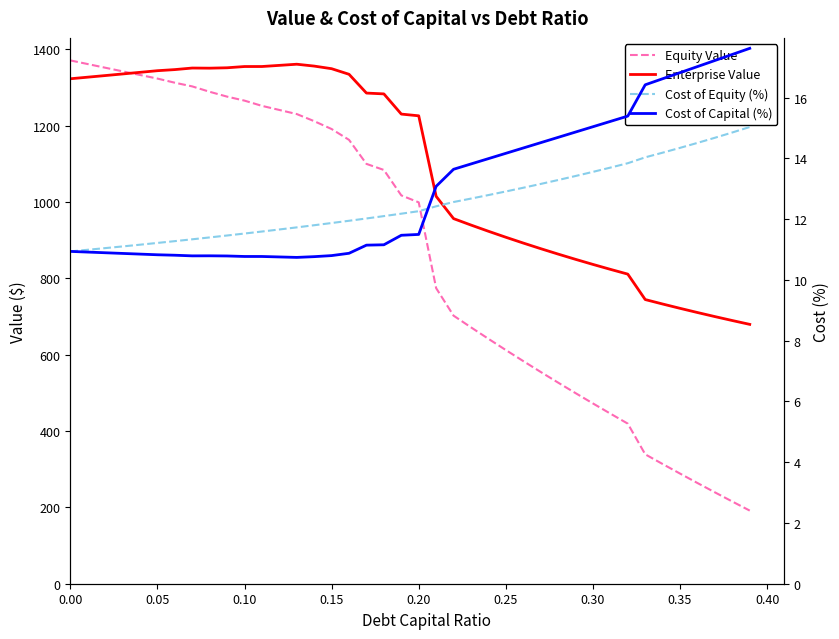

Reading right to left, list all the values displayed in this chart.

Equity Value: 191.5	215.3	239.4	263.7	288.5	313.5	339.0	419.3	445.6	472.2	499.3	526.8	554.7	583.2	612.1	641.5	671.5	702.1	774.2	998.9	1017.2	1083.8	1099.7	1162.6	1191.0	1211.6	1230.2	1240.9	1251.7	1265.4	1275.9	1288.6	1302.7	1312.3	1323.2	1332.6	1342.1	1351.7	1361.2	1370.8
Enterprise Value: 679.3	689.4	699.7	710.4	721.3	732.7	744.3	810.9	823.5	836.4	849.7	863.5	877.7	892.4	907.5	923.2	939.5	956.4	1014.7	1225.6	1230.2	1283.1	1285.2	1334.4	1349.0	1355.9	1360.8	1357.8	1354.8	1354.7	1351.4	1350.4	1350.8	1346.7	1343.8	1339.5	1335.3	1331.0	1326.8	1322.7
Cost of Equity (%): 15.0	14.9	14.7	14.5	14.3	14.2	14.0	13.8	13.7	13.6	13.4	13.3	13.2	13.0	12.9	12.8	12.7	12.6	12.4	12.3	12.2	12.1	12.0	11.9	11.9	11.8	11.7	11.7	11.6	11.5	11.5	11.4	11.3	11.3	11.2	11.2	11.1	11.0	11.0	10.9
Cost of Capital (%): 17.6	17.4	17.2	17.0	16.8	16.6	16.4	15.4	15.2	15.0	14.9	14.7	14.5	14.3	14.2	14.0	13.8	13.6	13.1	11.5	11.5	11.2	11.1	10.9	10.8	10.8	10.7	10.8	10.8	10.8	10.8	10.8	10.8	10.8	10.8	10.8	10.9	10.9	10.9	10.9